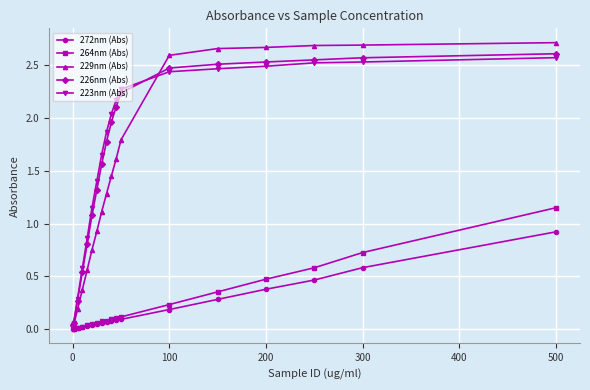

Which series ends up on top after the final intersection of 229nm (Abs) and 264nm (Abs)?

229nm (Abs)